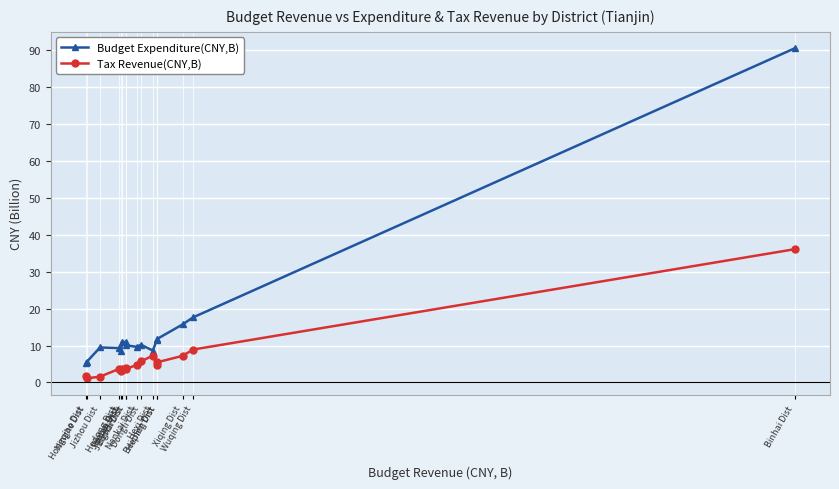

At Xiqing Dist, list the series in order from largest to smallest.

Budget Expenditure(CNY,B), Tax Revenue(CNY,B)